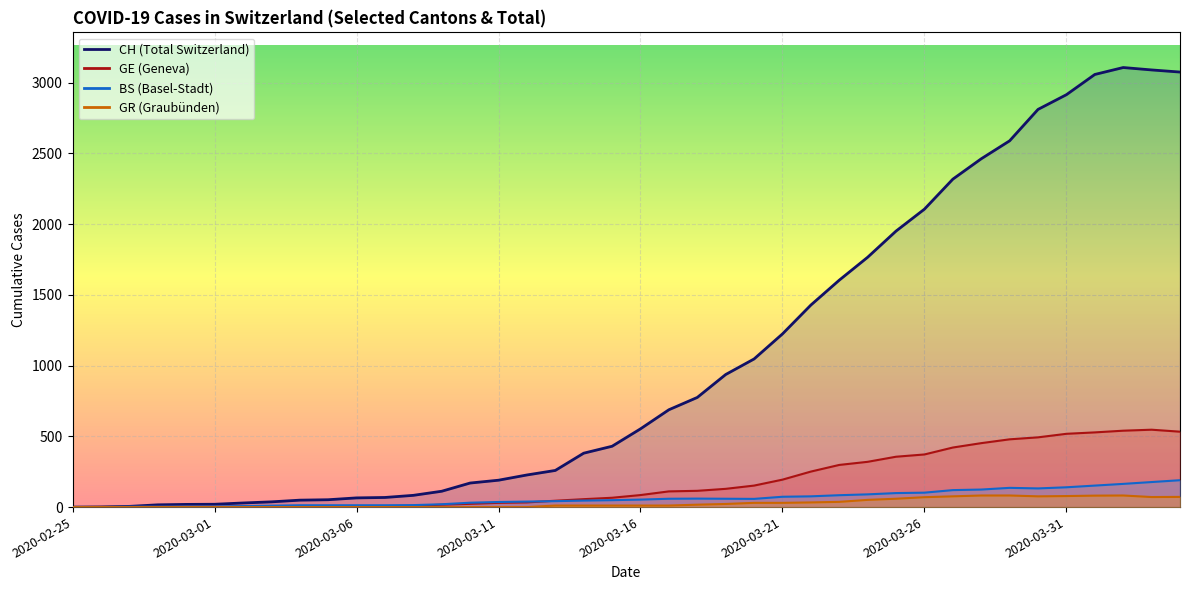

List the labels in order of GR value, smallest first.

2020-02-25, 2020-02-26, 2020-02-27, 2020-02-28, 2020-02-29, 2020-03-01, 2020-03-02, 2020-03-03, 2020-03-04, 2020-03-05, 2020-03-06, 2020-03-07, 2020-03-08, 2020-03-09, 2020-03-10, 2020-03-11, 2020-03-12, 2020-03-13, 2020-03-14, 2020-03-15, 2020-03-16, 2020-03-17, 2020-03-18, 2020-03-19, 2020-03-20, 2020-03-21, 2020-03-22, 2020-03-23, 2020-03-24, 2020-03-25, 2020-03-26, 2020-04-03, 2020-04-04, 2020-03-27, 2020-03-30, 2020-03-31, 2020-04-01, 2020-03-28, 2020-03-29, 2020-04-02